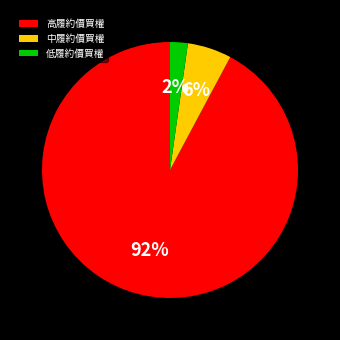

Combined, do 低履約價買權 and 中履約價買權 account for over 50%?

No